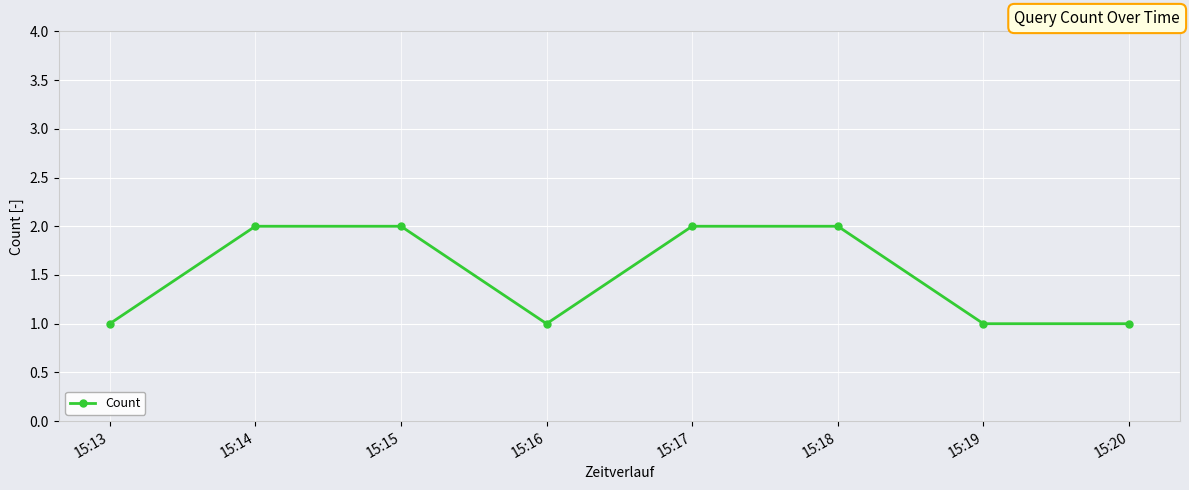

What is the average value?

2